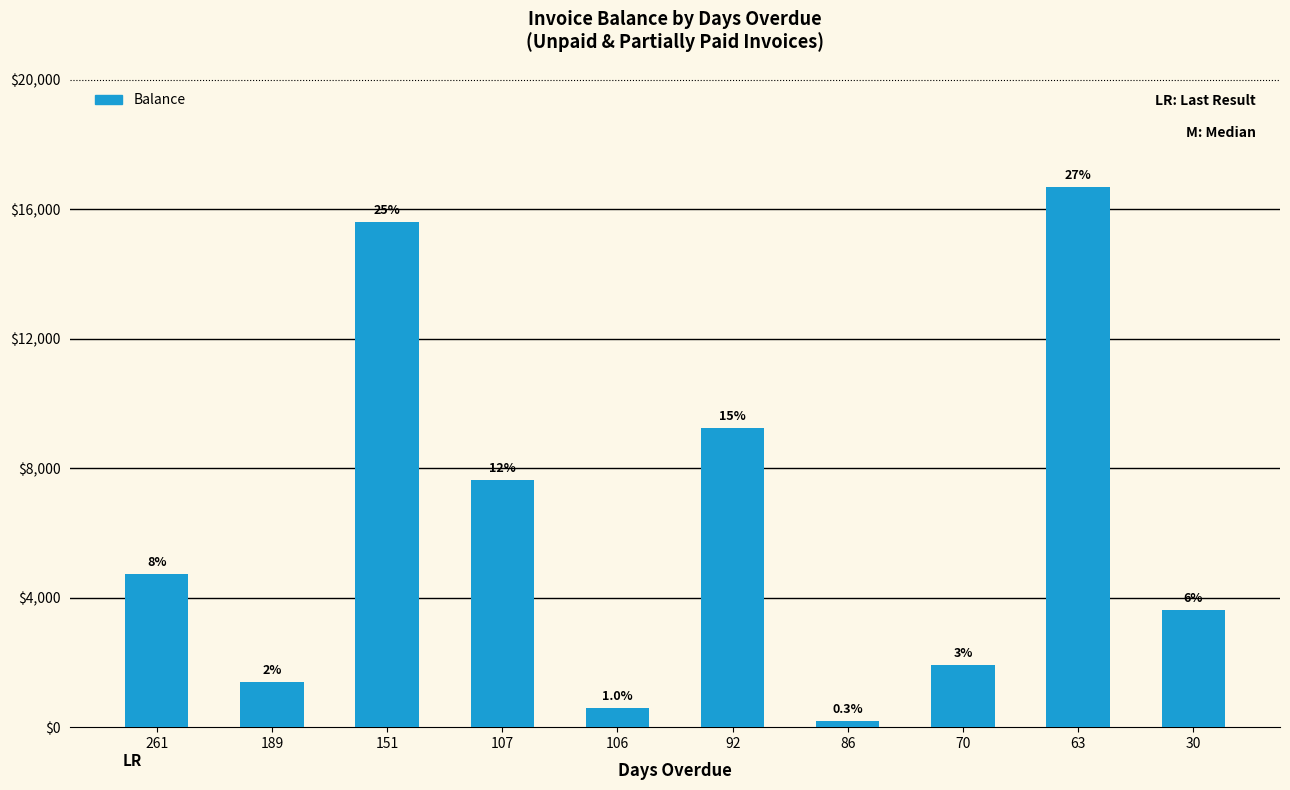

Reading left to right, what are all the values shown in this chart?

261=4728.4	189=1408.4	151=15593.5	107=7631.5	106=600.0	92=9255.5	86=201.2	70=1911.5	63=16700.1	30=3621.6